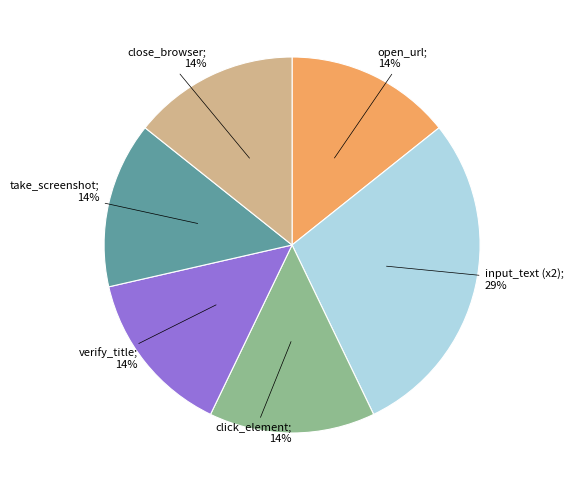

Is there any slice that represents more than half of the pie?

No